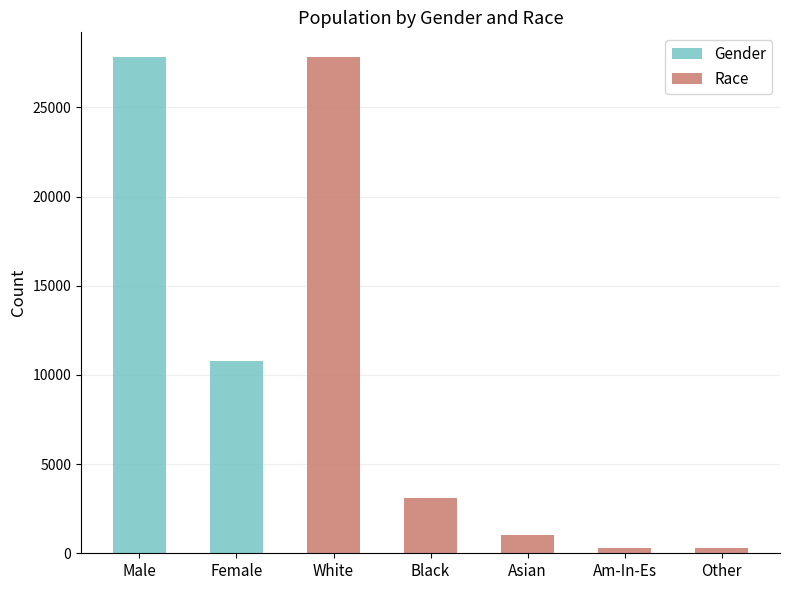

What is the value of the 1st bar from the left?

27816